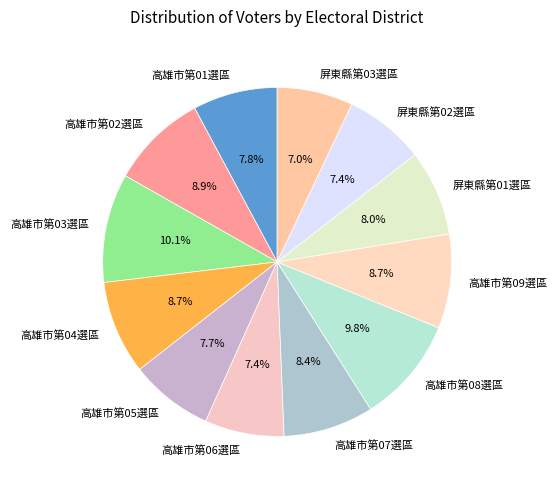

Is there a majority slice in this chart?

No